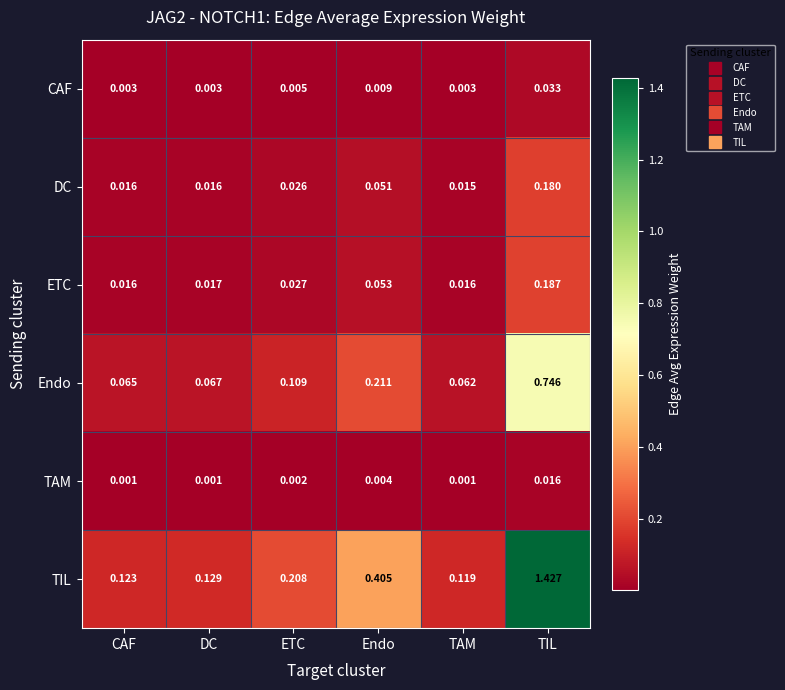

At TAM, list the series in order from smallest to largest.

TAM, CAF, DC, ETC, Endo, TIL